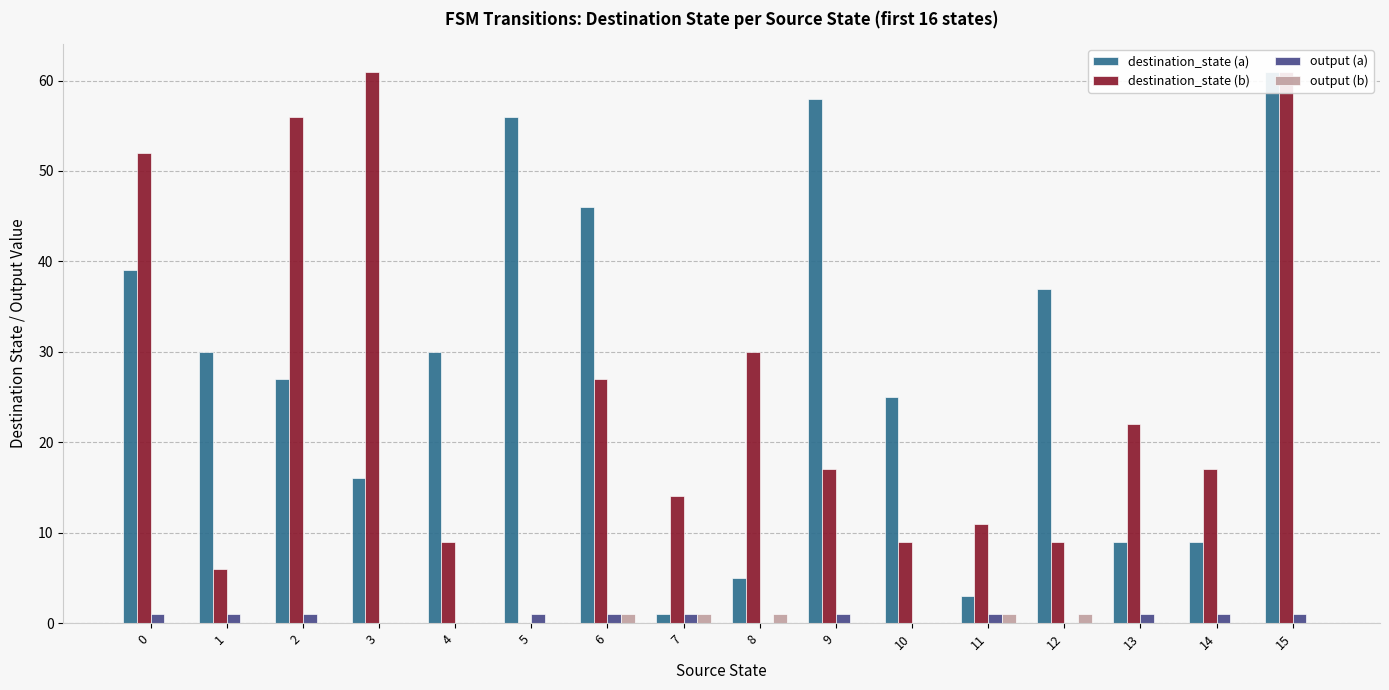

Rank the categories by output (a) value from highest to lowest.

0, 1, 2, 5, 6, 7, 9, 11, 13, 14, 15, 3, 4, 8, 10, 12